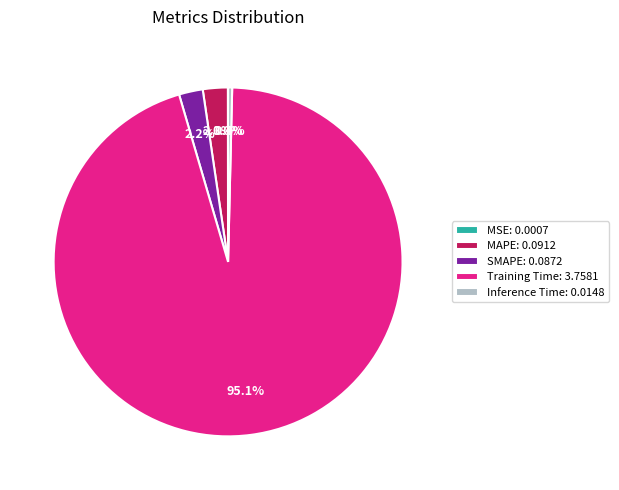

What percentage is NOT represented by SMAPE: 0.0872?

97.8%